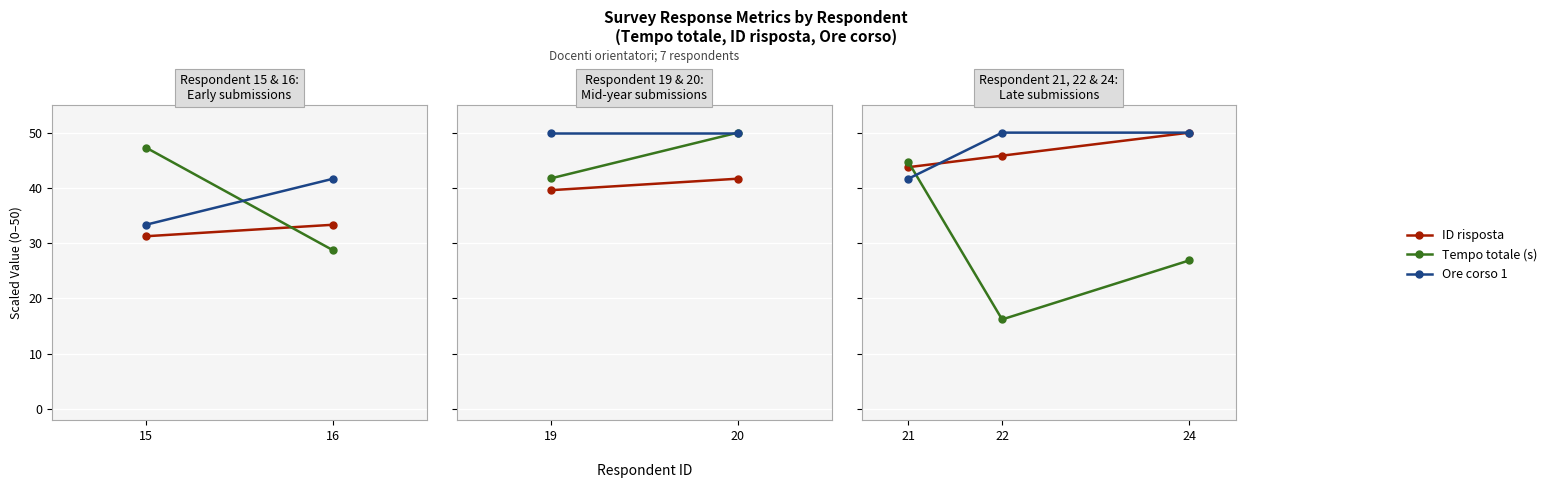

What is the maximum value shown in the chart?

50.0